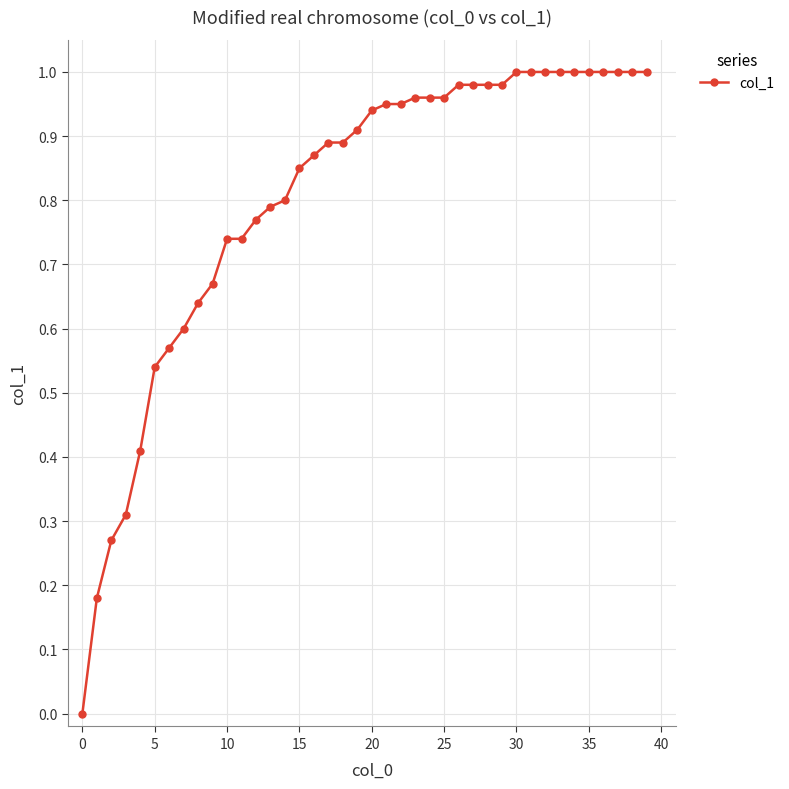

What is the sum of all values?

32.1